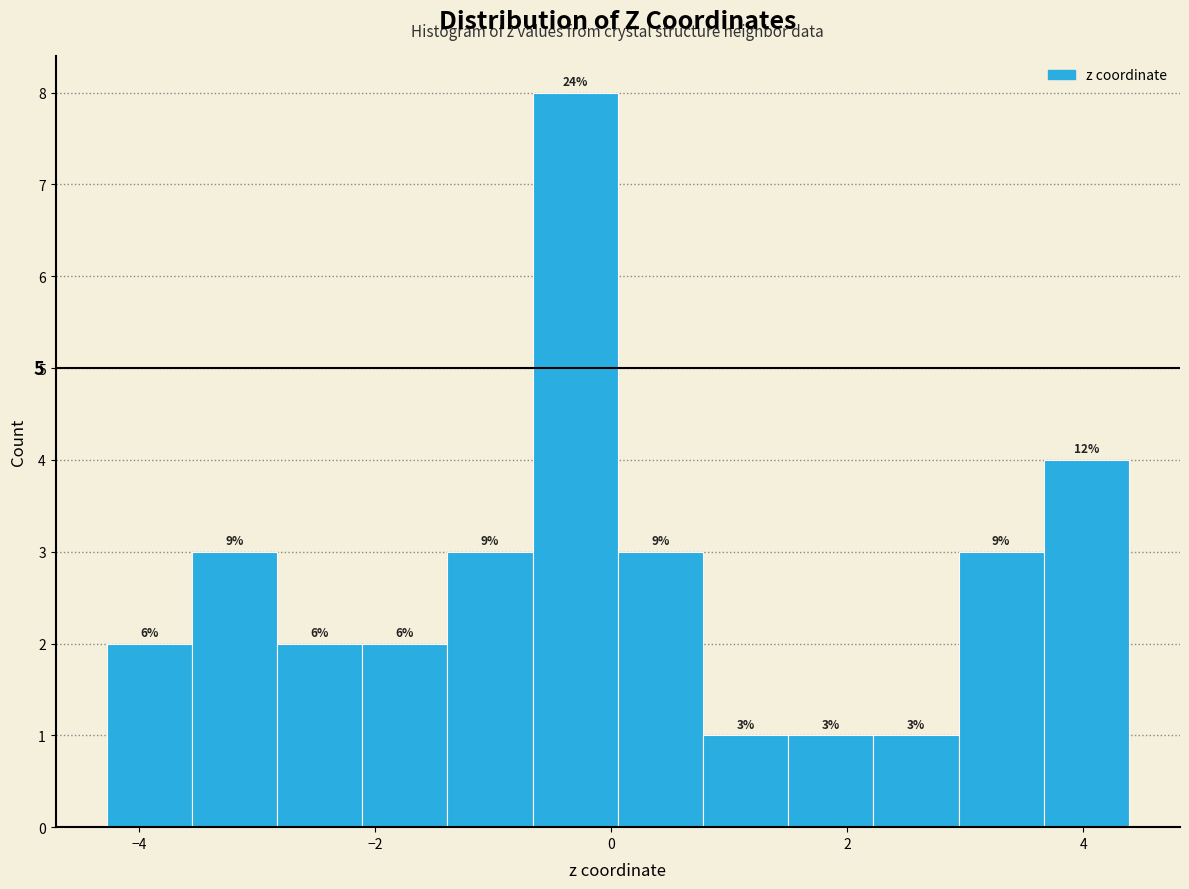

Read against the x-axis, roughly where is the centre of the tallest bar?

-0.4